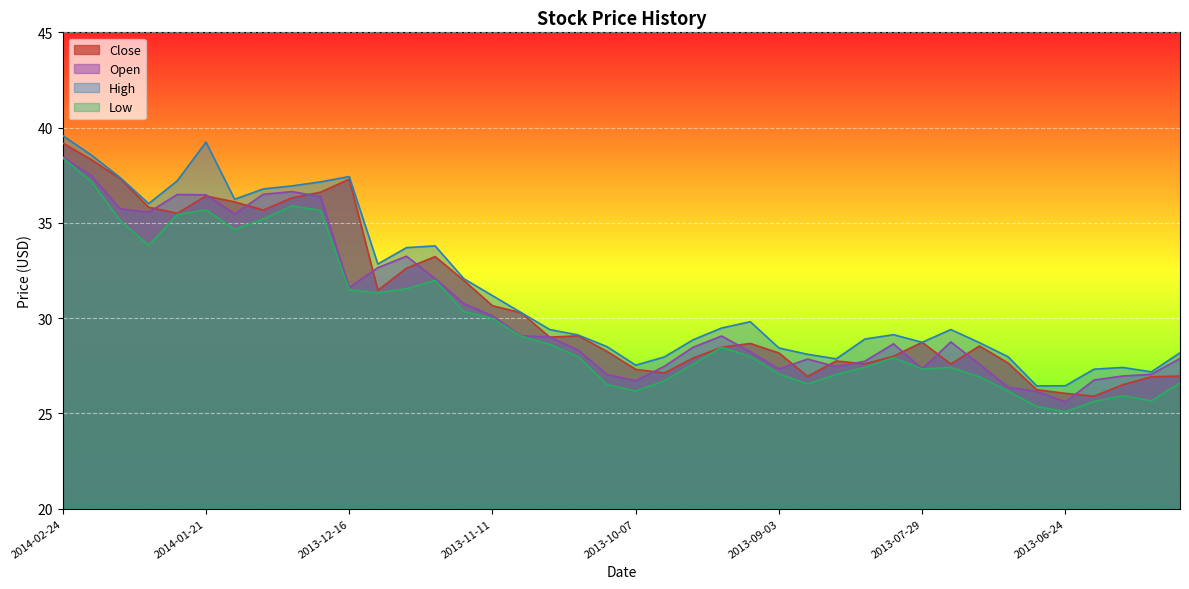

How many lines are shown in the chart?

4